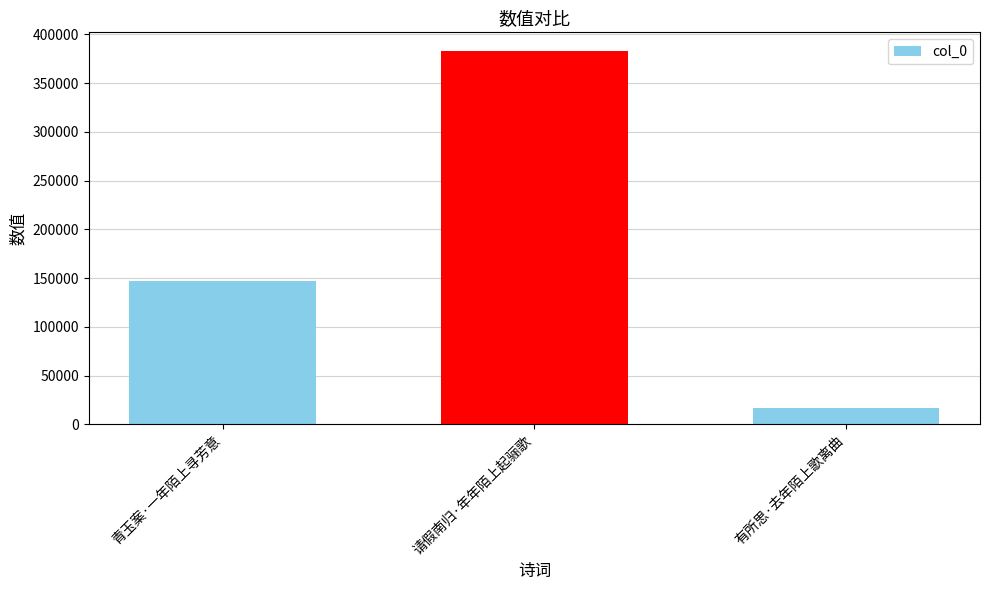

Reading right to left, what are all the values shown in this chart?

16645	382879	146611